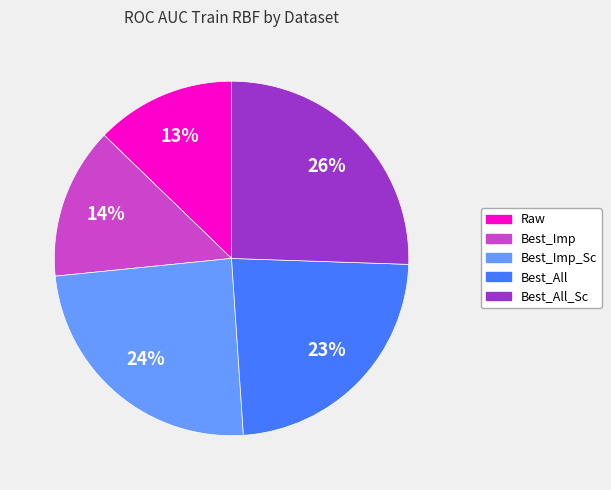

To the nearest percent, what is the average slice percentage?

20%